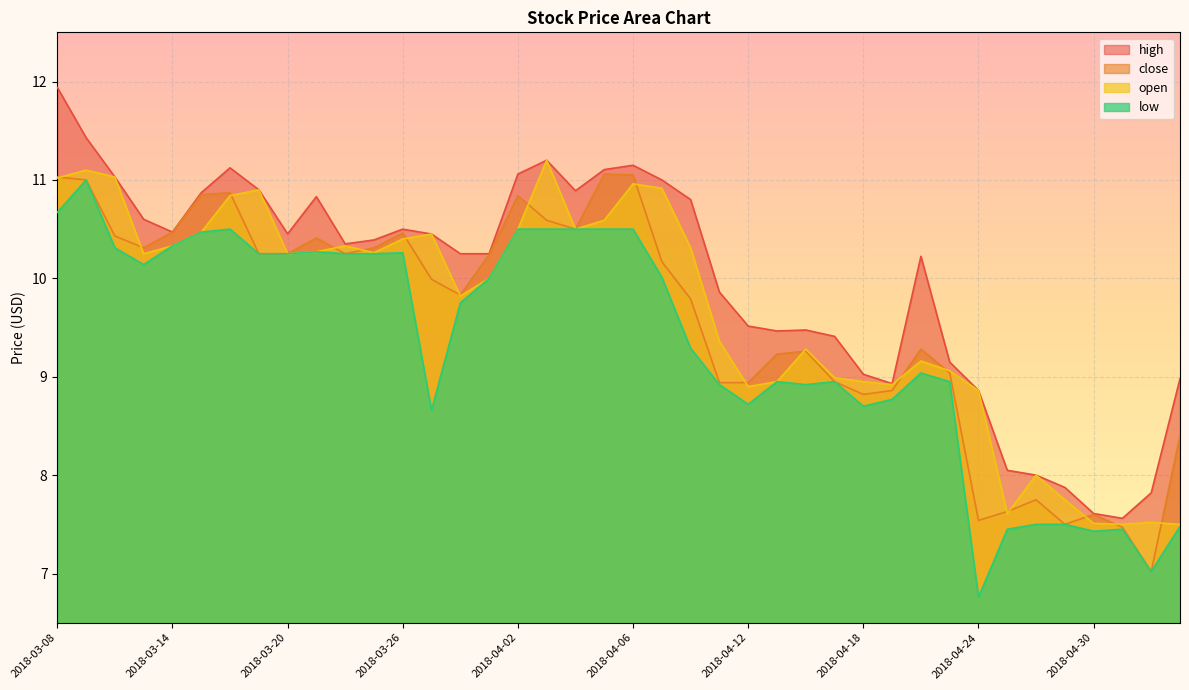

What is the difference between the maximum and minimum values in the high series?

4.4